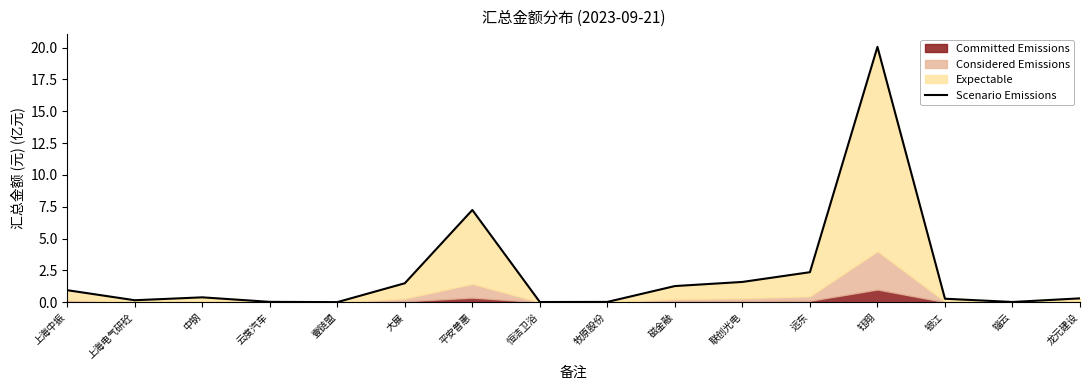

Where is the first local maximum?

中钢